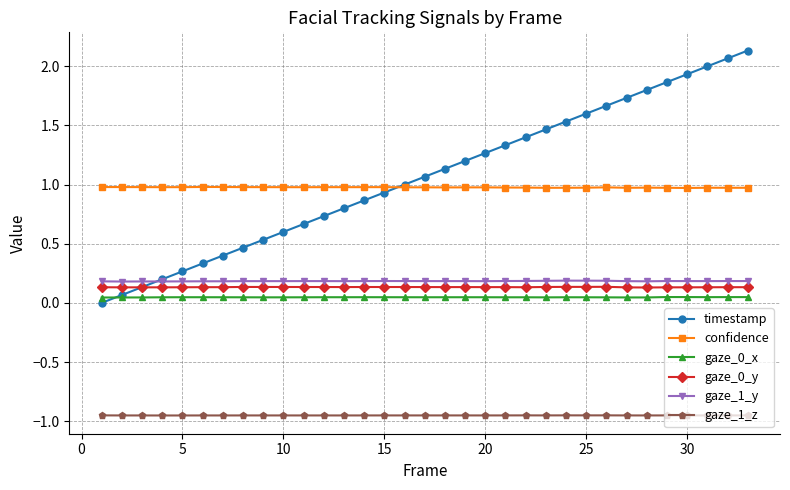

True or false: gaze_1_y has more than 1 points higher than both neighbors.

True